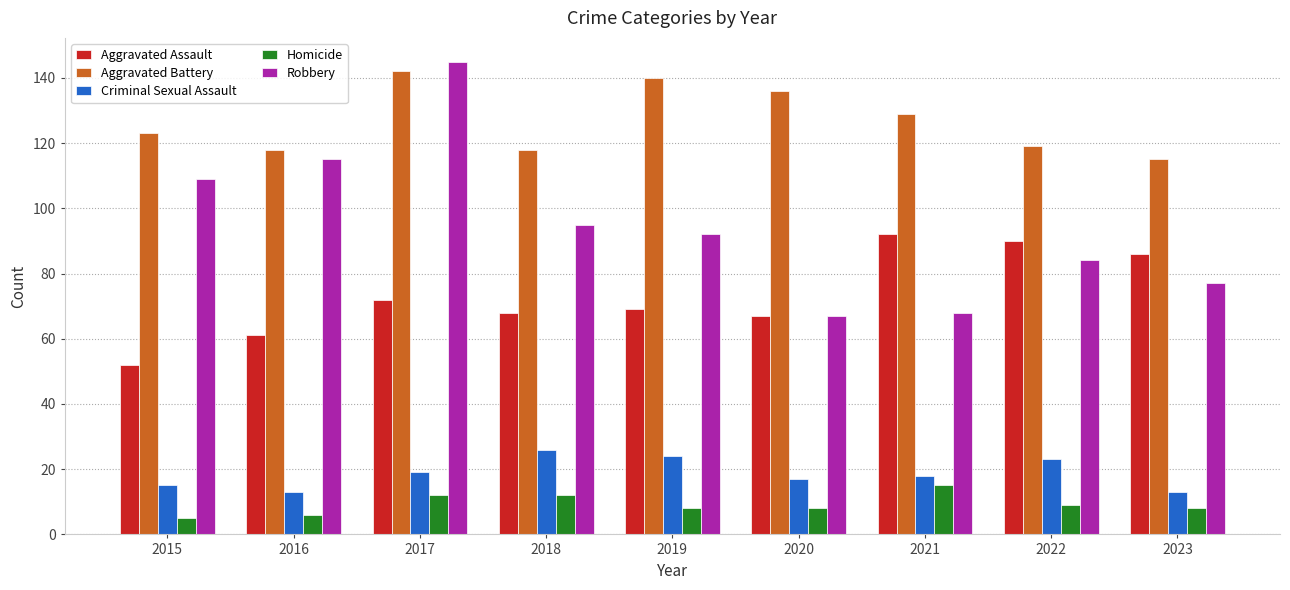

What is the spread (max minus min) of values at 2017?

133